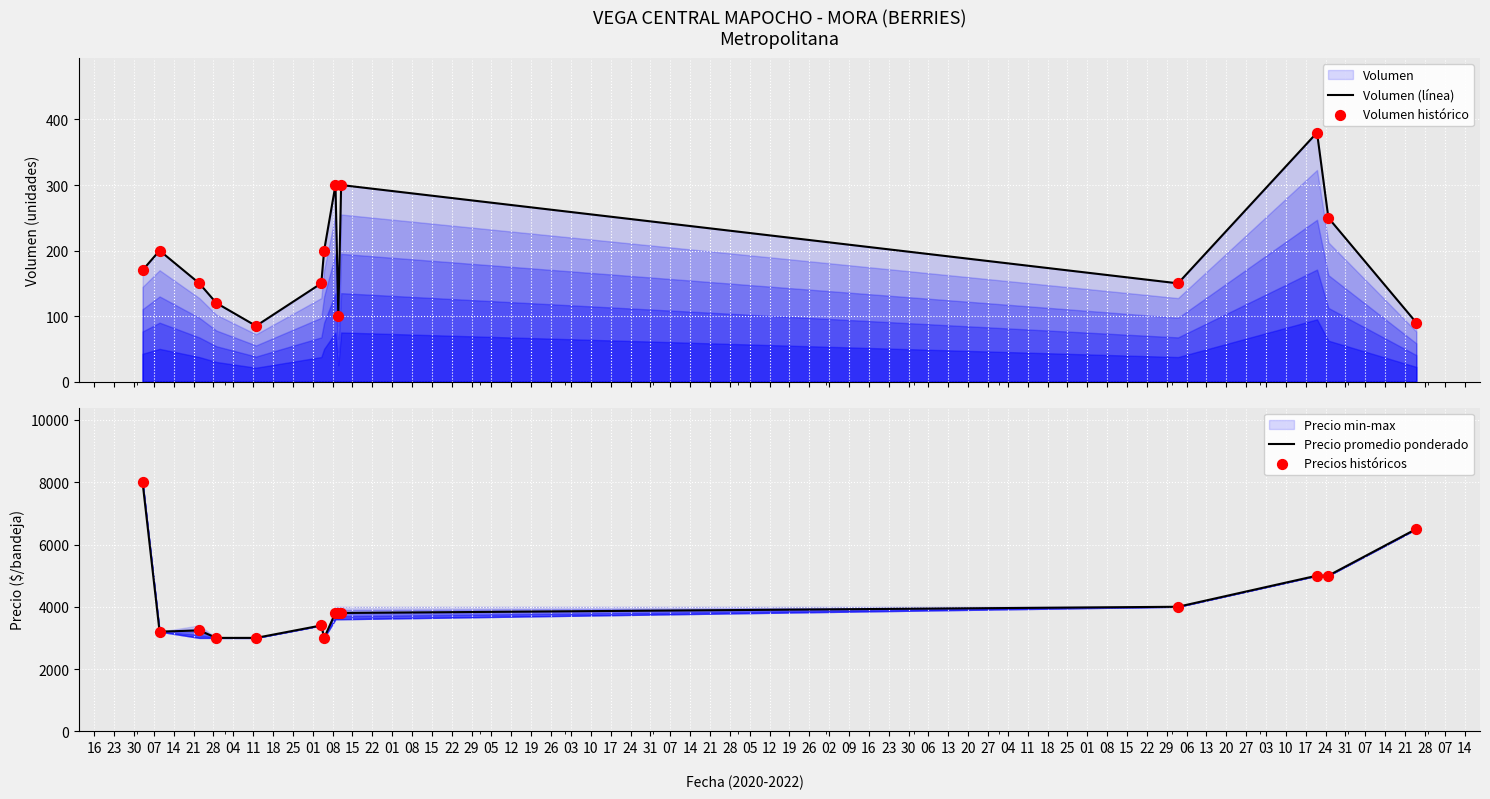

Which series reaches the maximum Y coordinate?

Precio promedio ponderado